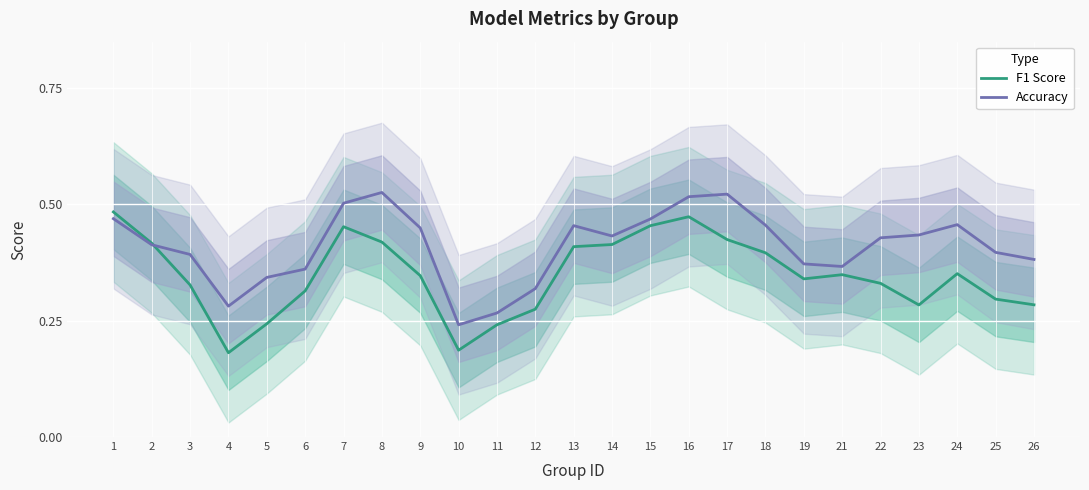

Reading left to right, transcribe all the data shown in this chart.

F1 Score: 0.5	0.4	0.3	0.2	0.2	0.3	0.5	0.4	0.3	0.2	0.2	0.3	0.4	0.4	0.5	0.5	0.4	0.4	0.3	0.3	0.3	0.3	0.4	0.3	0.3
Accuracy: 0.5	0.4	0.4	0.3	0.3	0.4	0.5	0.5	0.4	0.2	0.3	0.3	0.5	0.4	0.5	0.5	0.5	0.5	0.4	0.4	0.4	0.4	0.5	0.4	0.4